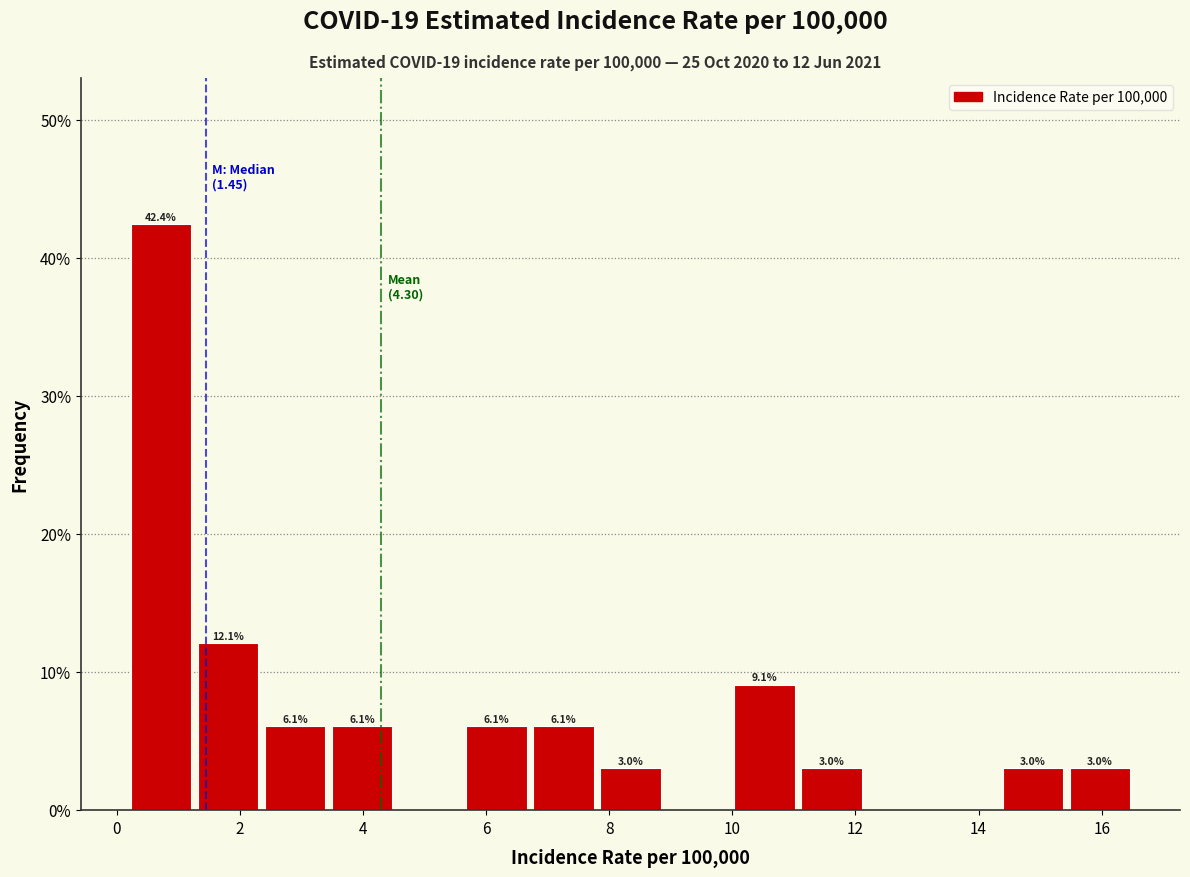

Over which range of the x-axis is the bar tallest?

0.2 to 1.4